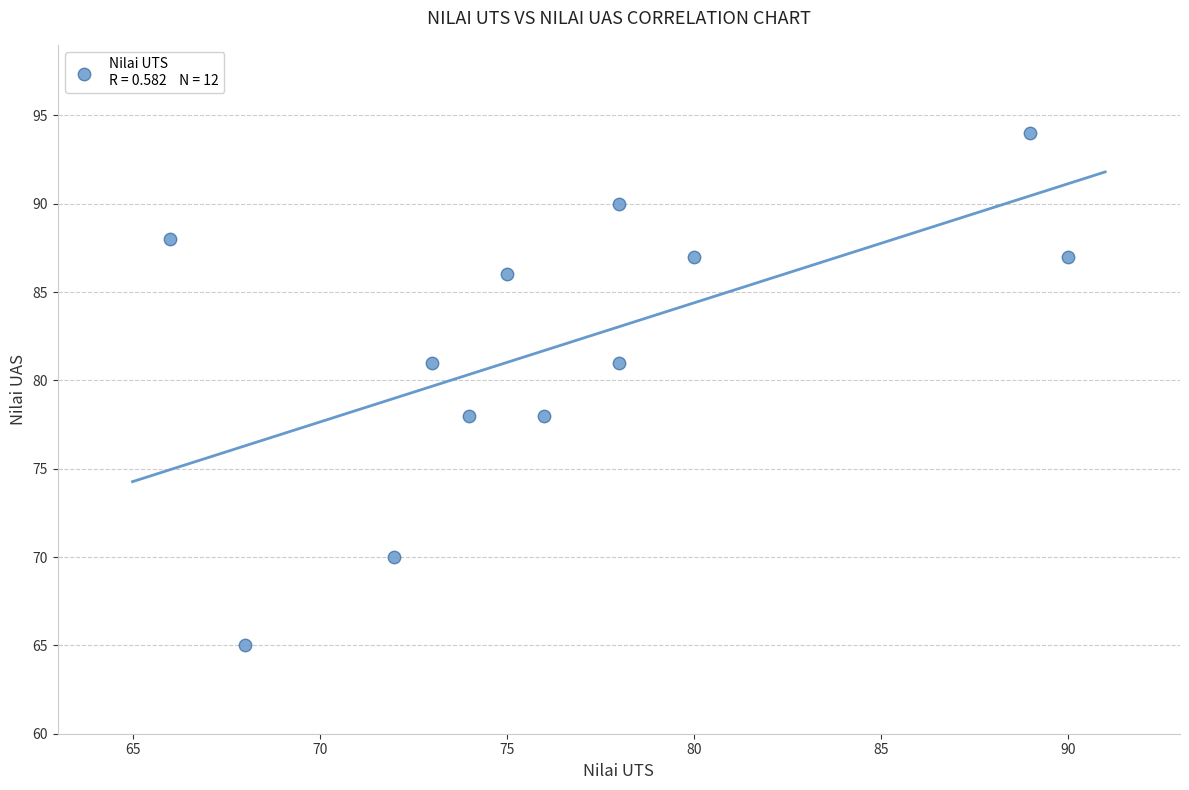

What is the range of Y values (max minus min)?

29